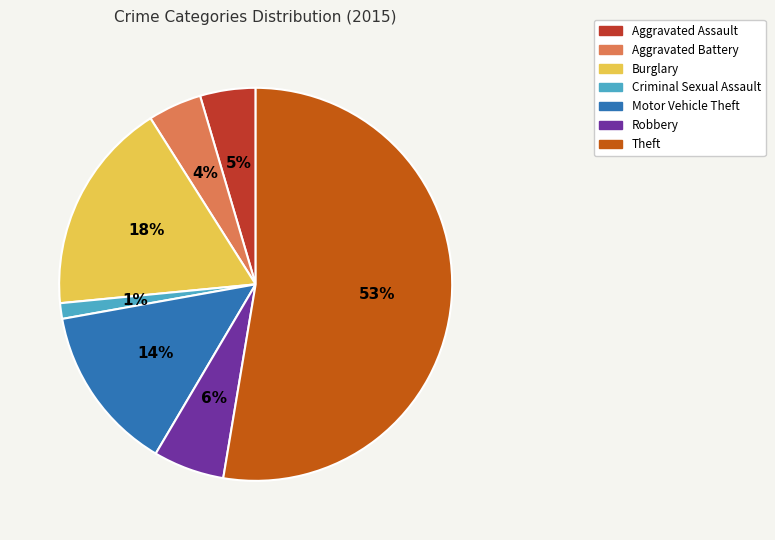

To the nearest percent, what percentage of the pie is Motor Vehicle Theft?

14%